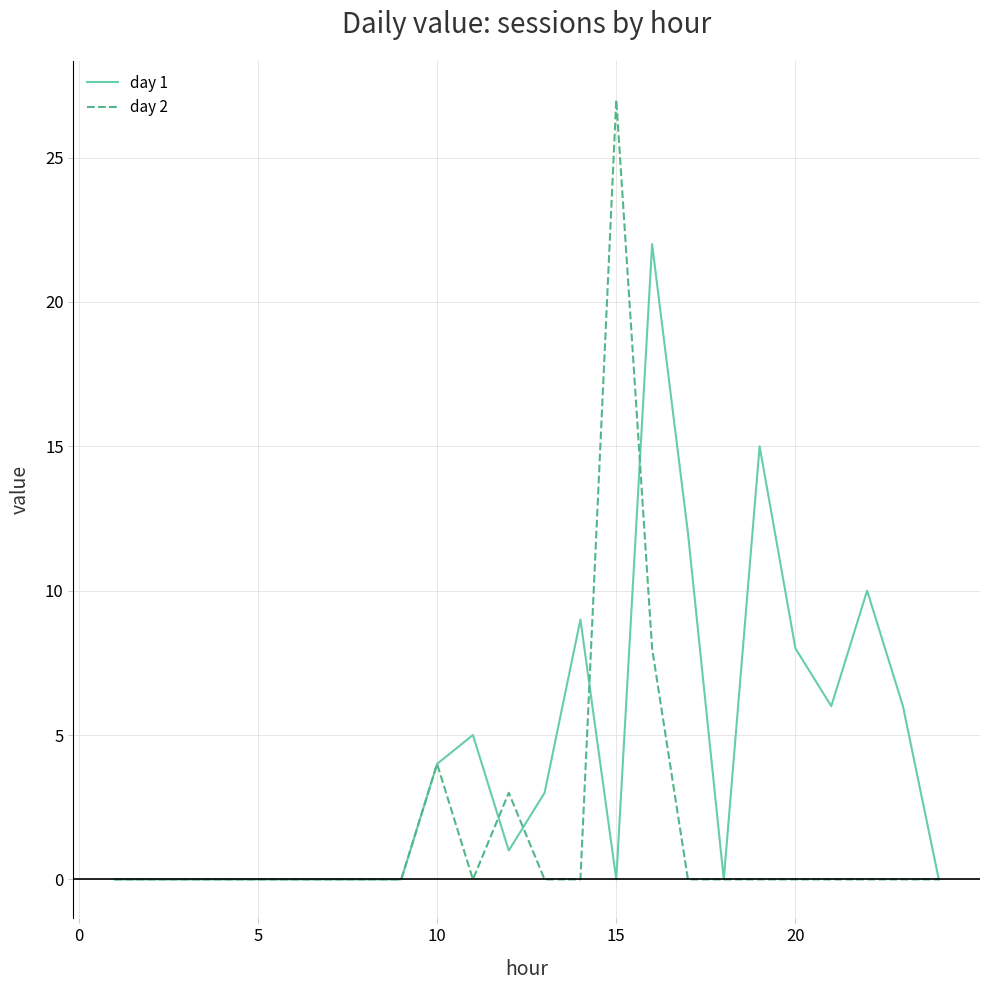

Rank the series by their maximum value, from lowest to highest.

day 1, day 2